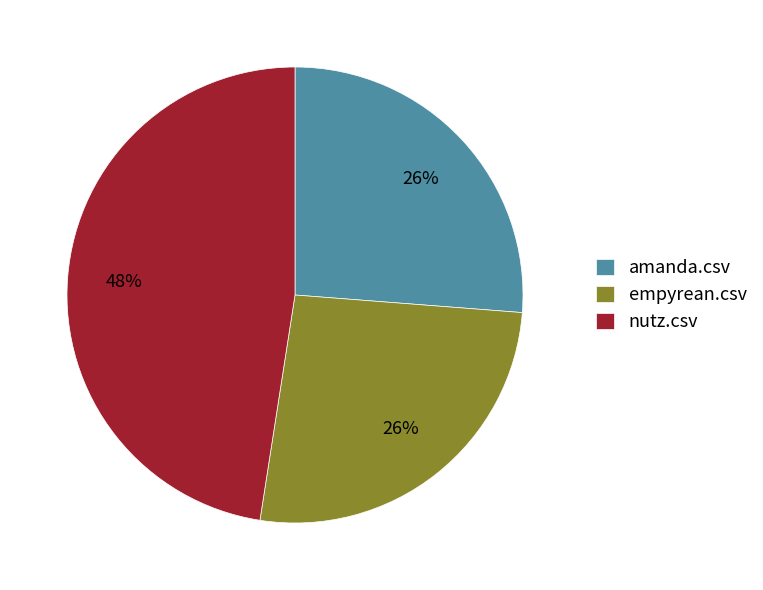

What percentage is the amanda.csv slice, to the nearest percent?

26%